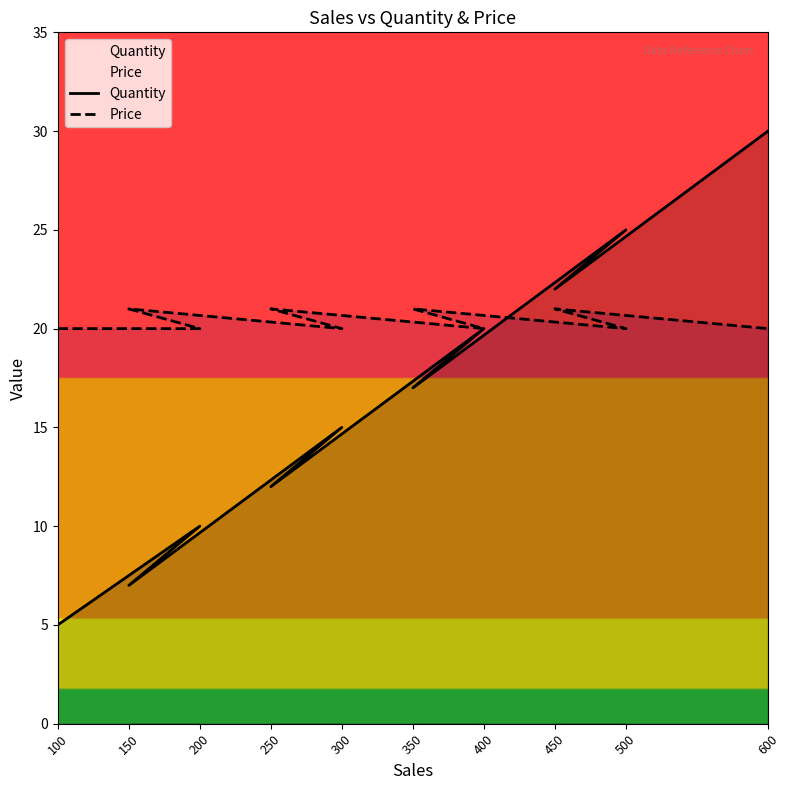

What is the sum of all Quantity values?

163